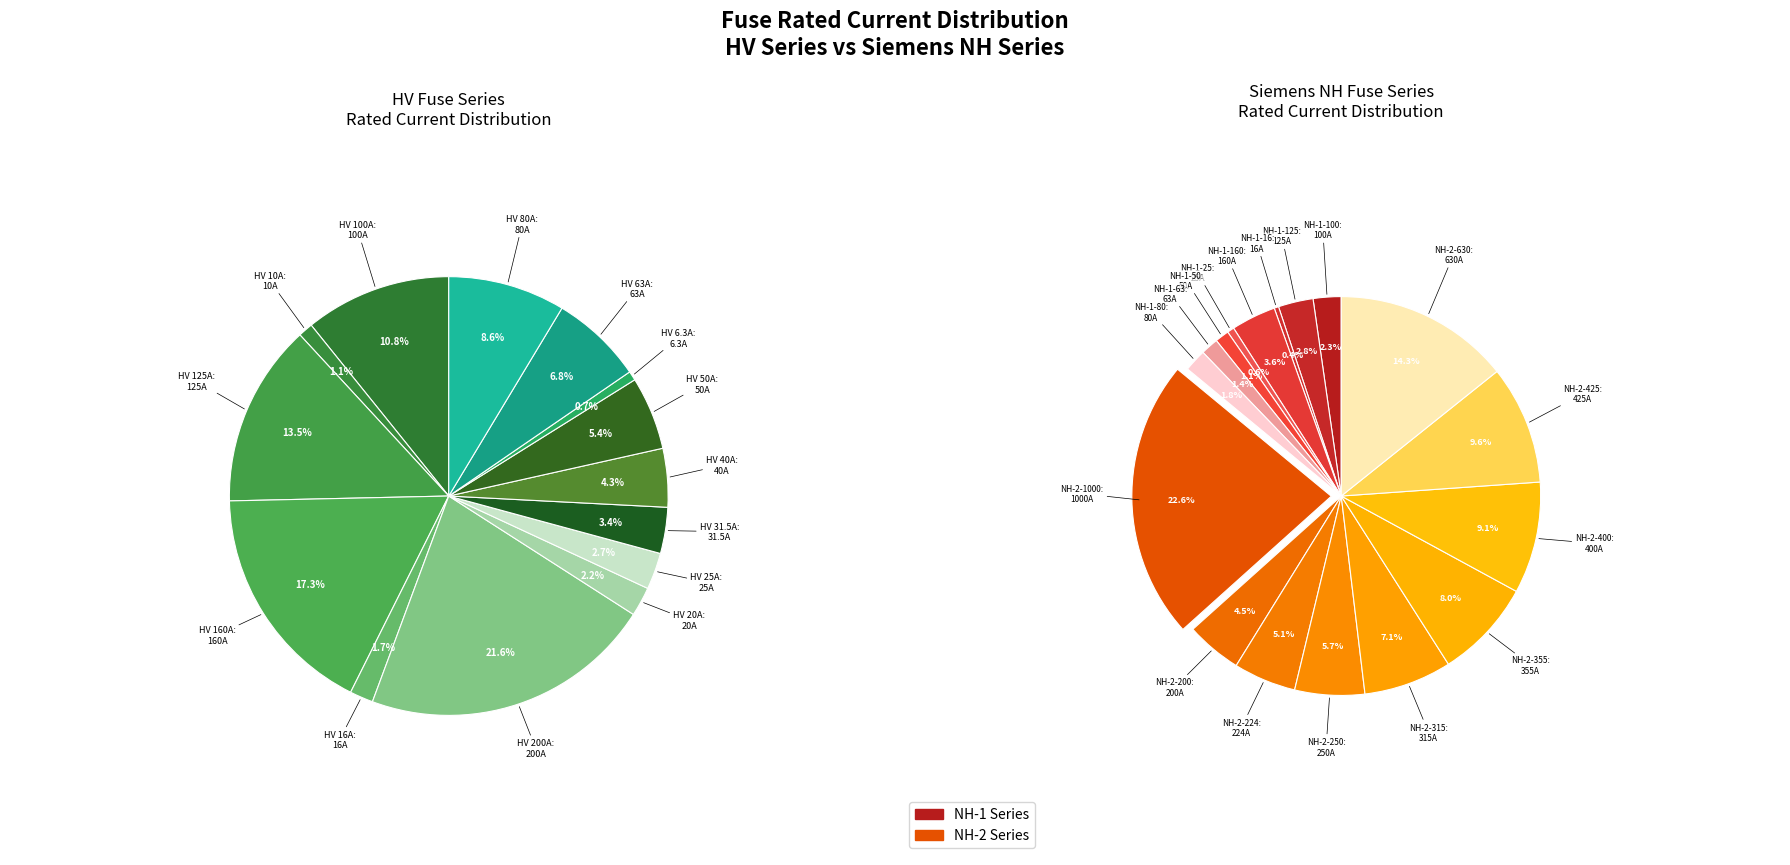

Is it true that HV 25A is 7% of the pie?

False